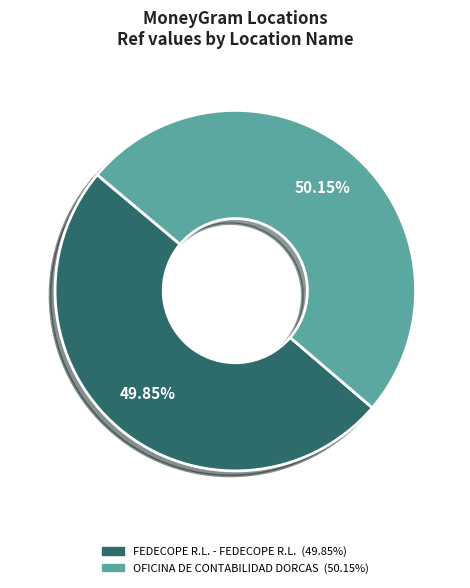

How many slices are in this pie chart?

2